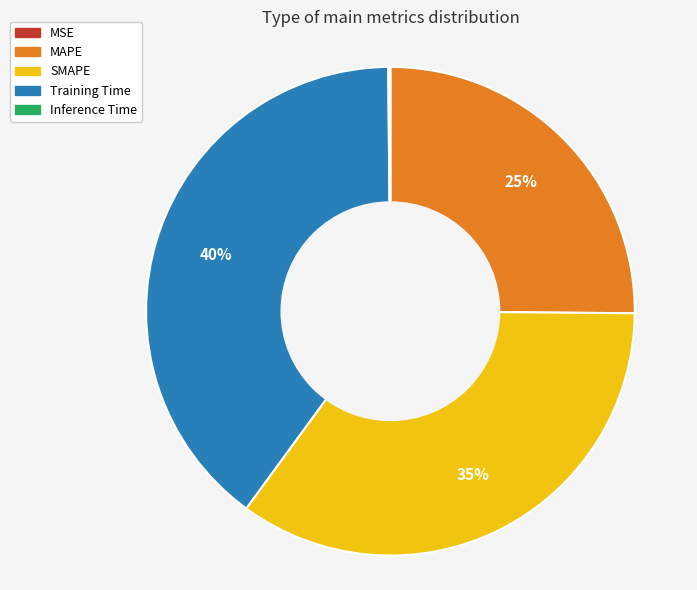

Which category has the biggest portion of the pie?

Training Time